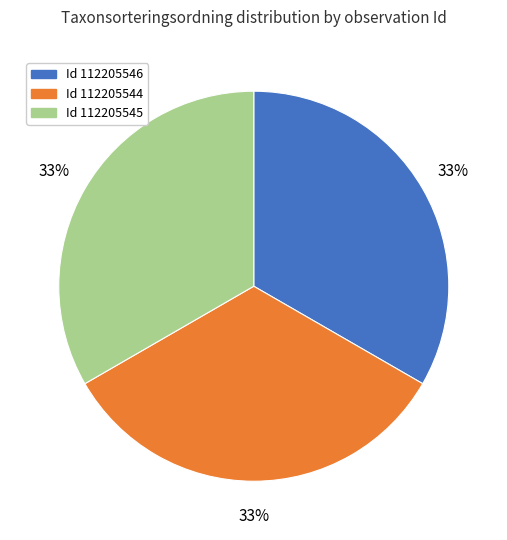

Is there a majority slice in this chart?

No